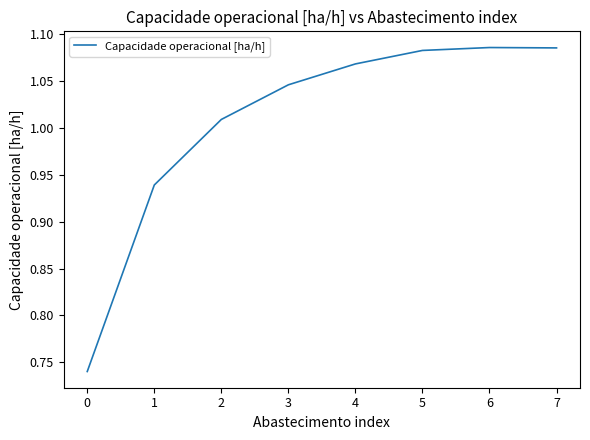

True or false: the data has more than 2 interior local peaks.

False